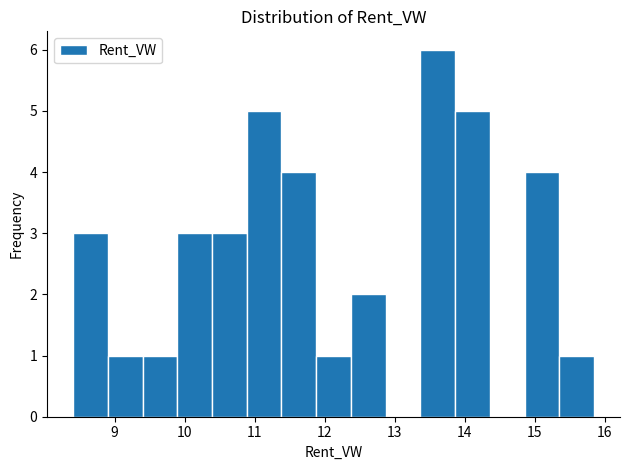

Reading left to right, list every bar in this chart as the range it spans on the x-axis followed by its height. Neither the bar edges nor the heights are printed on the chart, so give them approximately, as read against the axes.

8.4 to 8.9: 3
8.9 to 9.4: 1
9.4 to 9.9: 1
9.9 to 10.4: 3
10.4 to 10.9: 3
10.9 to 11.4: 5
11.4 to 11.9: 4
11.9 to 12.4: 1
12.4 to 12.9: 2
12.9 to 13.4: 0
13.4 to 13.9: 6
13.9 to 14.4: 5
14.4 to 14.9: 0
14.9 to 15.4: 4
15.4 to 15.8: 1